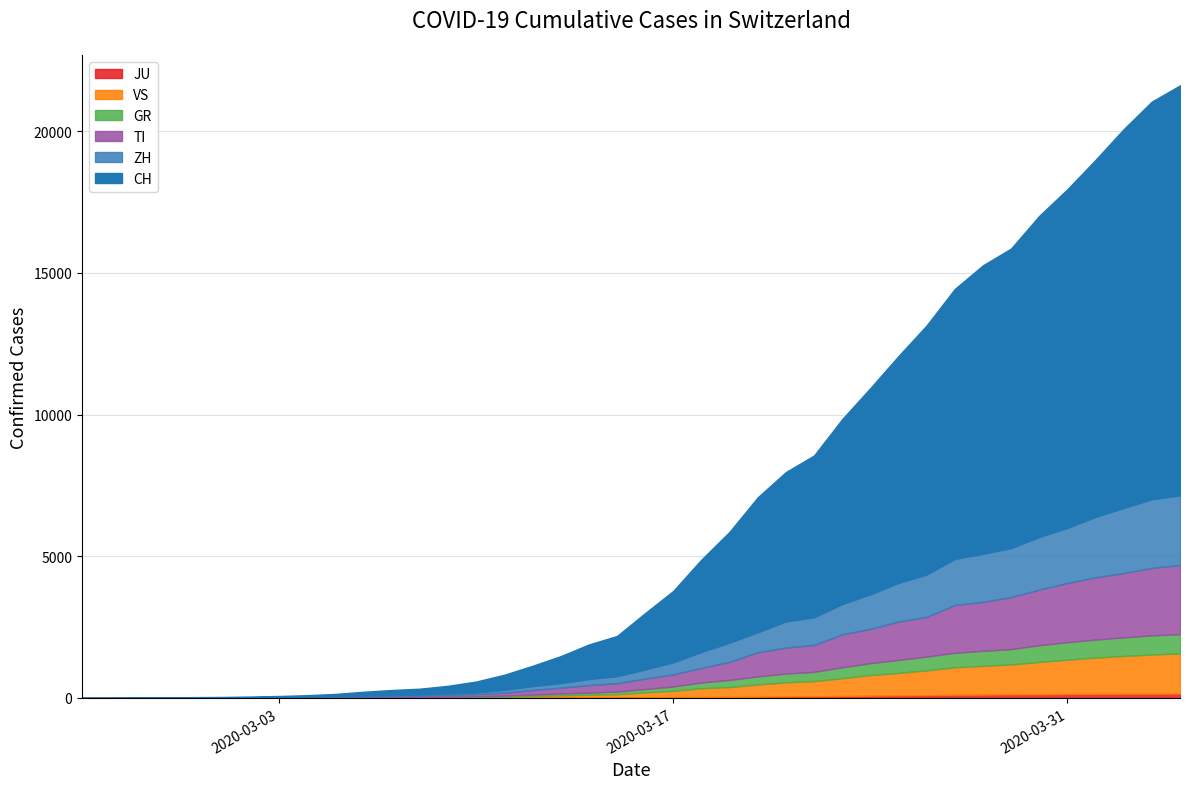

True or false: GR and JU cross at least once.

False